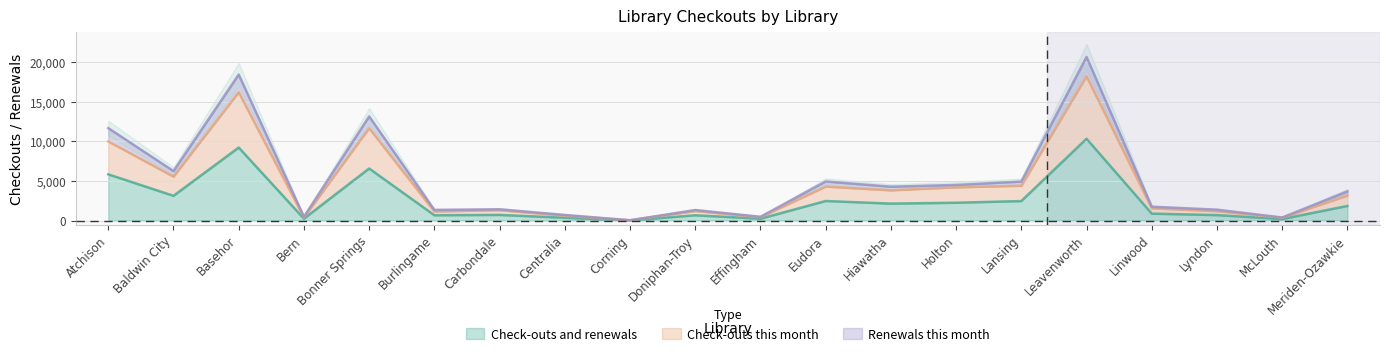

True or false: Check-outs this month and Renewals this month cross at least once.

False